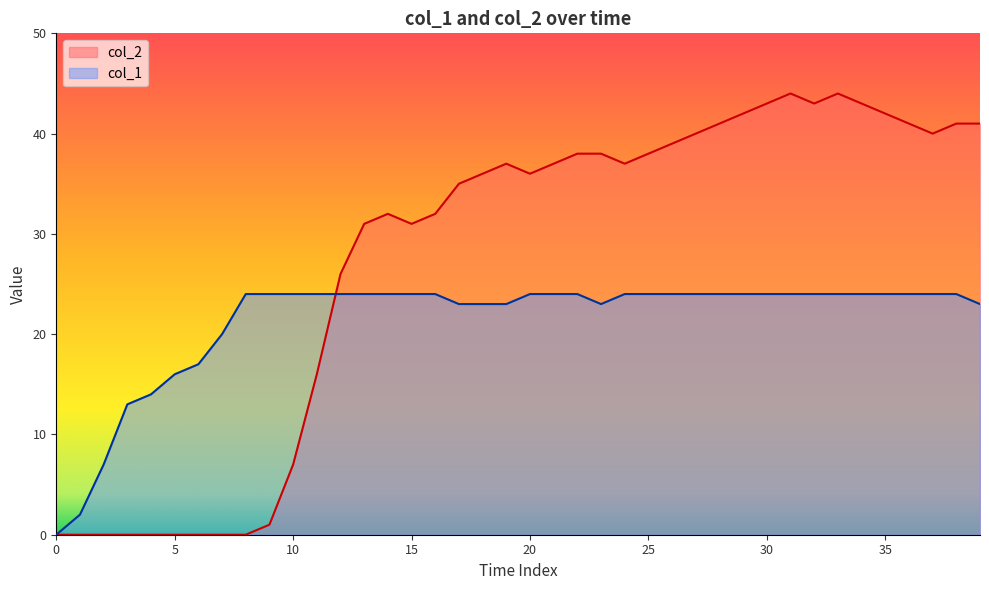

How many interior local valleys does the col_1 series have?

1